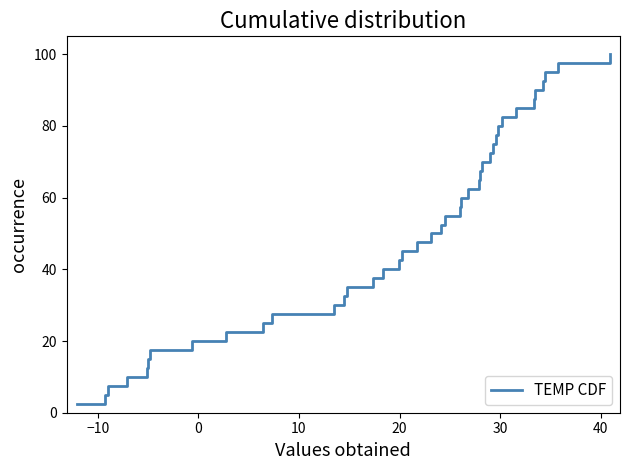

What is the smallest value displayed?

2.5